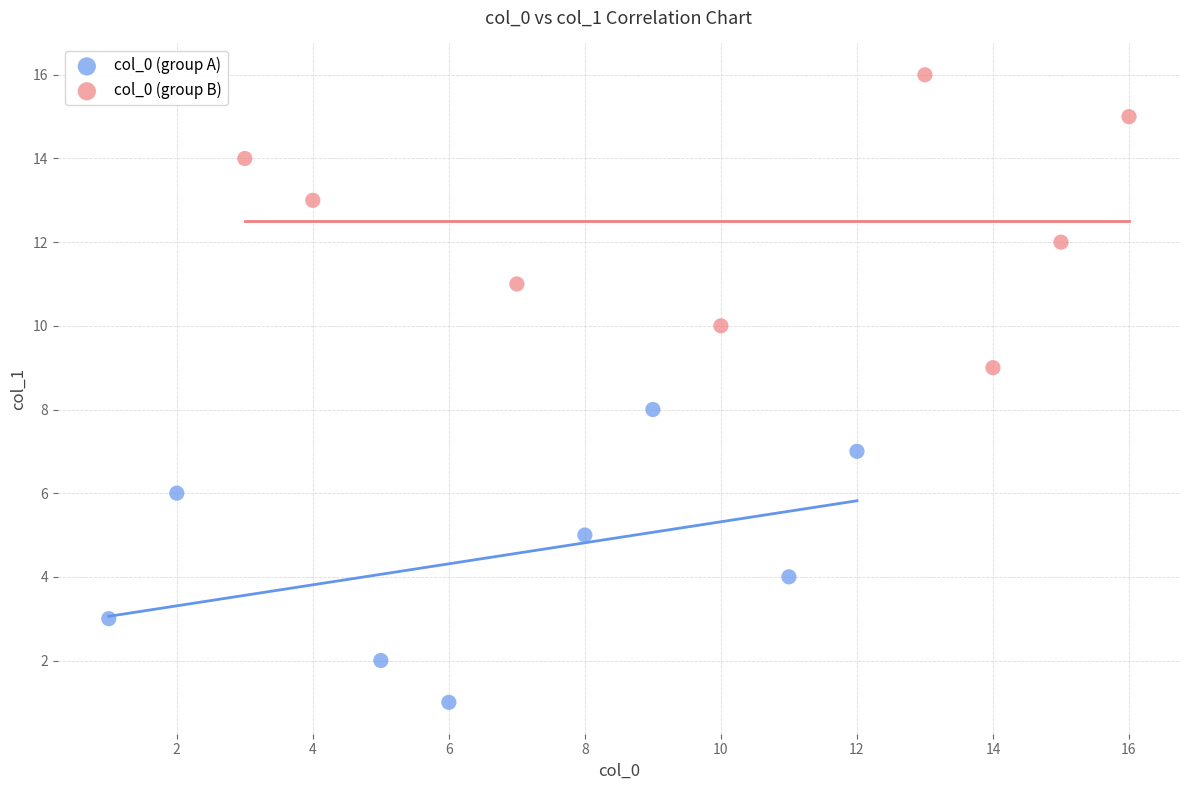

Which series contains the highest Y value?

col_0 (group B)